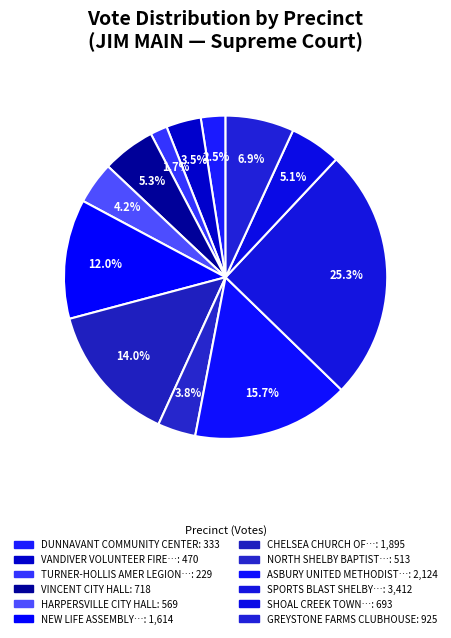

How many slices are in this pie chart?

12